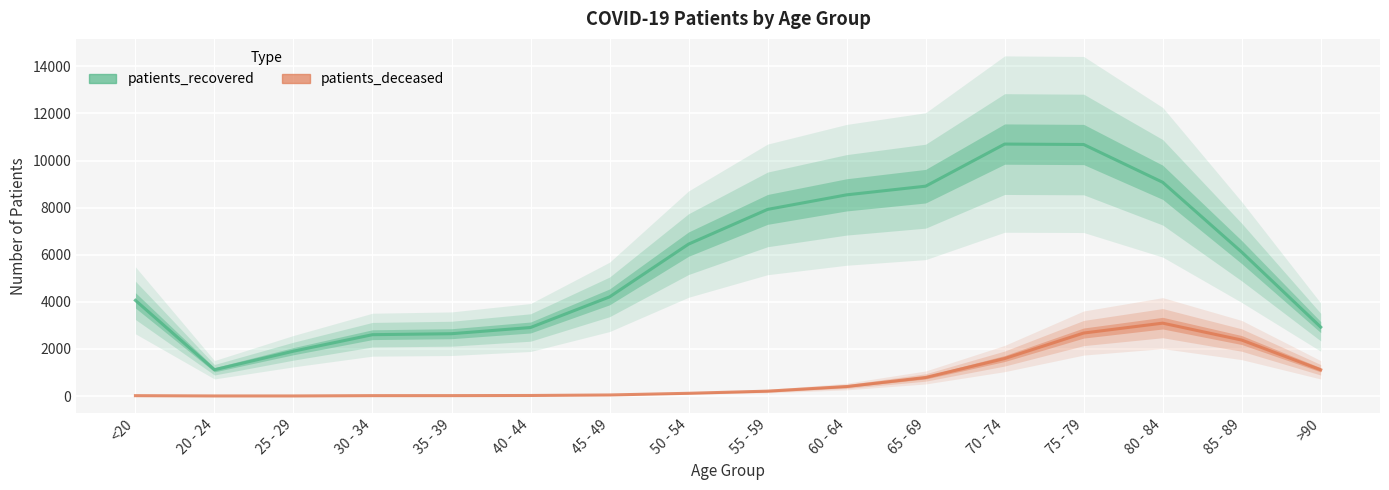

List the series in order of their peak value, lowest first.

patients_deceased, patients_recovered